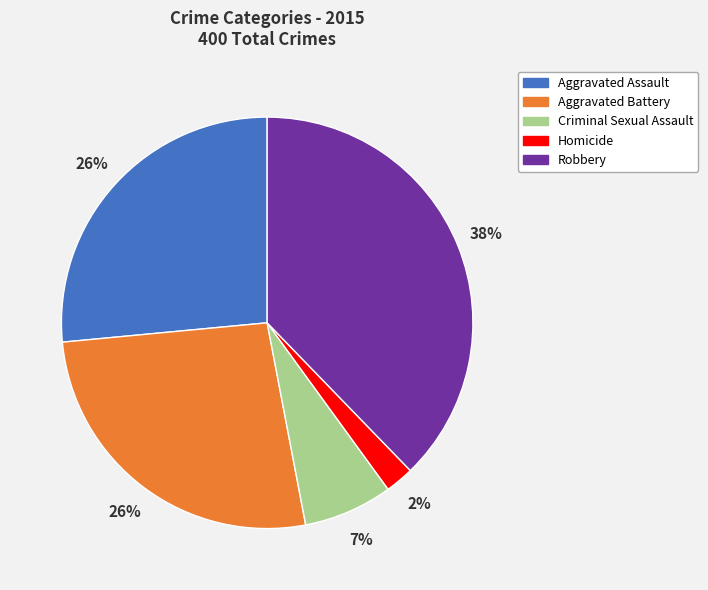

Does Robbery account for over 50% of the chart?

No